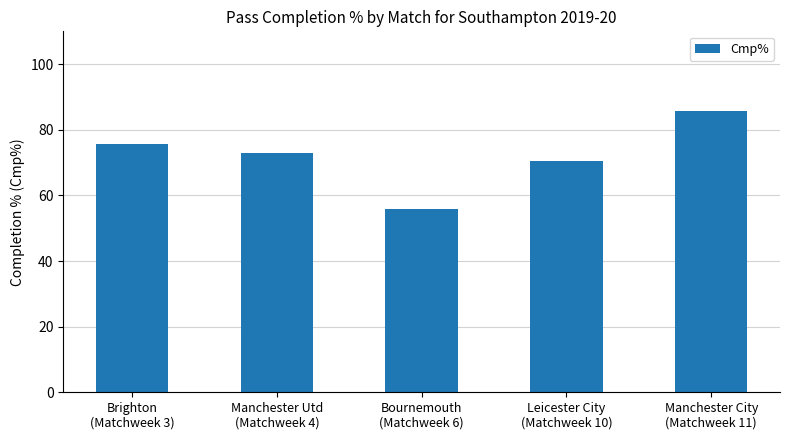

What is the smallest value displayed?

55.8